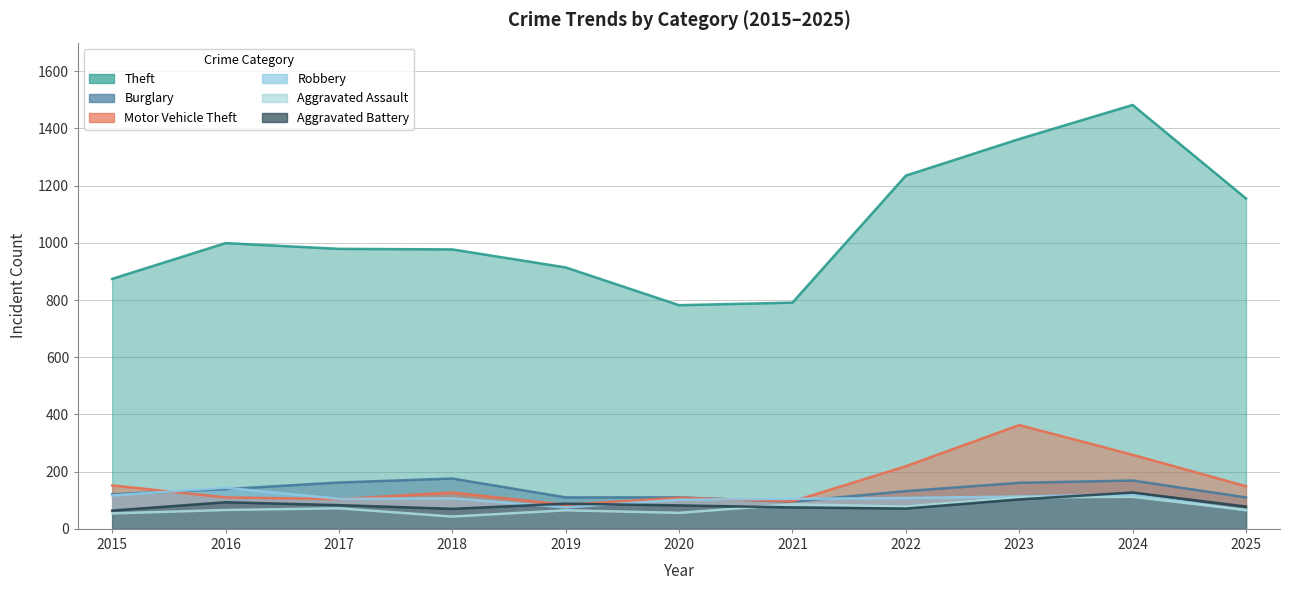

Between 2015 and 2025, which is larger?

2025